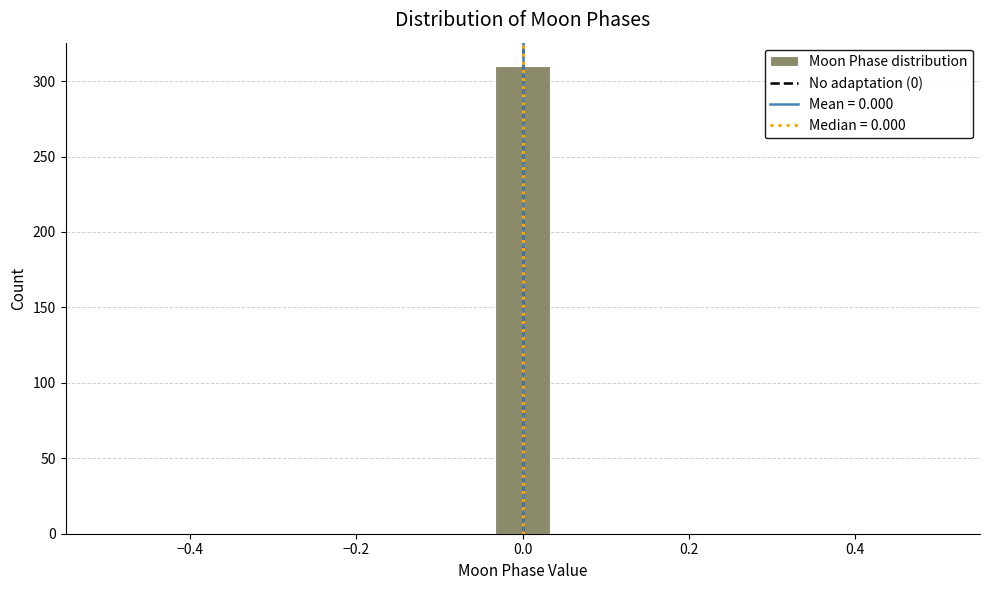

Around what value on the x-axis is the tallest bar? Give the approximate position of its centre, as read against the axis.

0.00